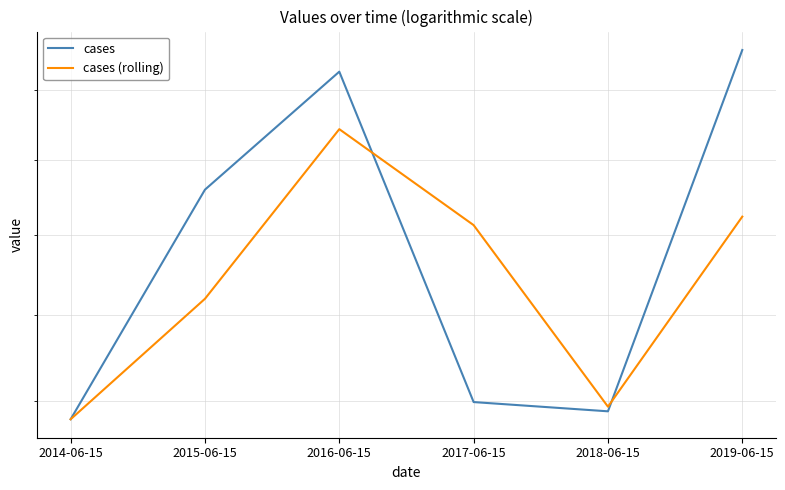

What is the maximum value for cases?

351.9